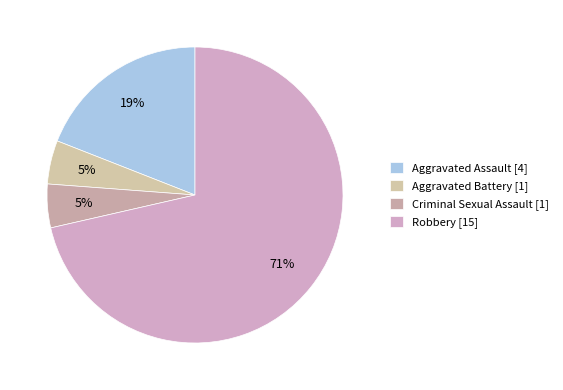

How many segments does this pie chart have?

4